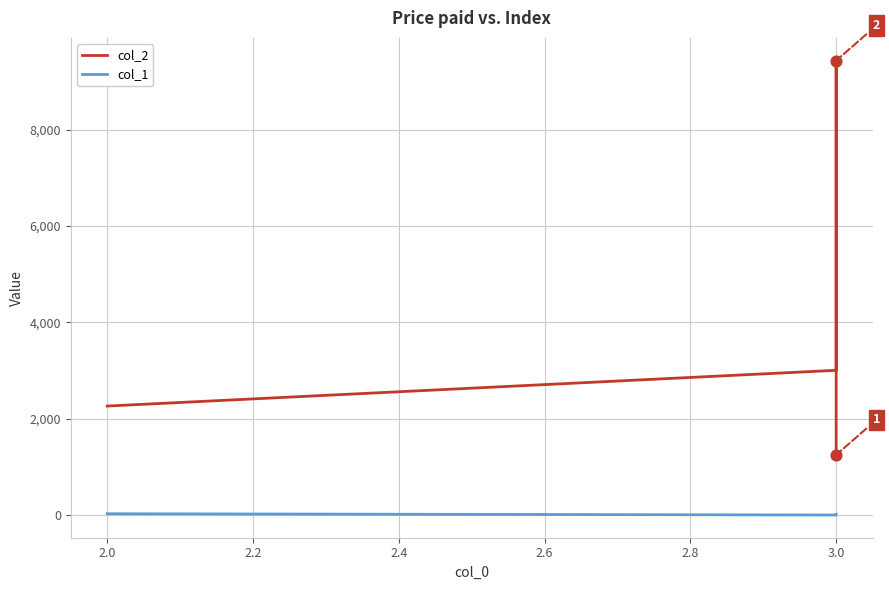

What are all the series names shown in the legend?

col_2, col_1